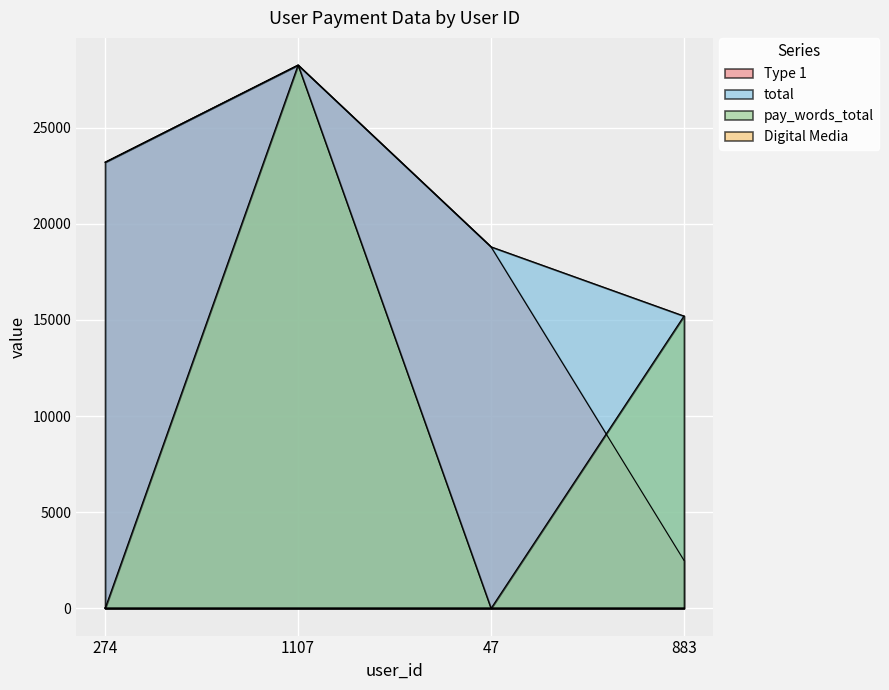

True or false: Type 1 and total intersect in this chart.

False